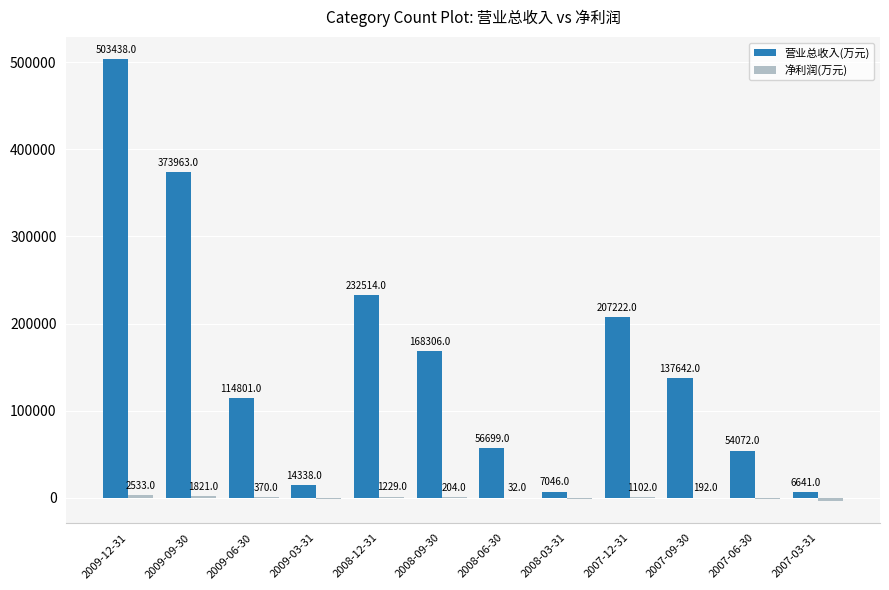

What value does the 营业总收入(万元) series have at 2008-03-31, to the nearest 100?

7000